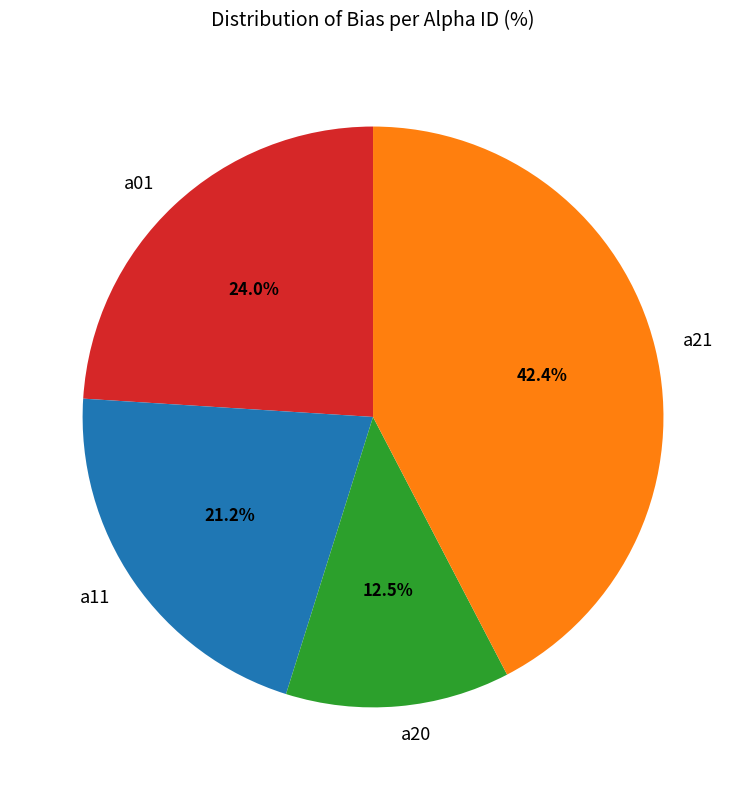

How many segments does this pie chart have?

4